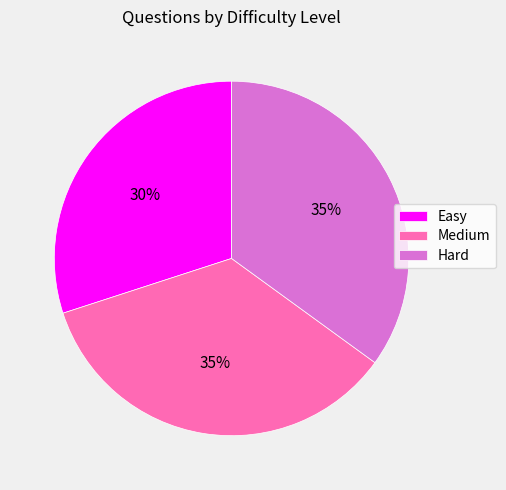

How many segments does this pie chart have?

3